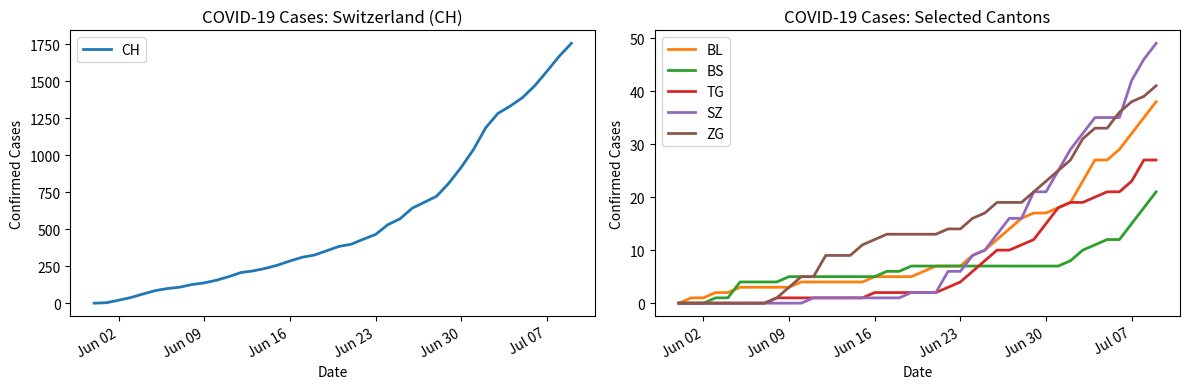

What is the highest value of the ZG series?

41